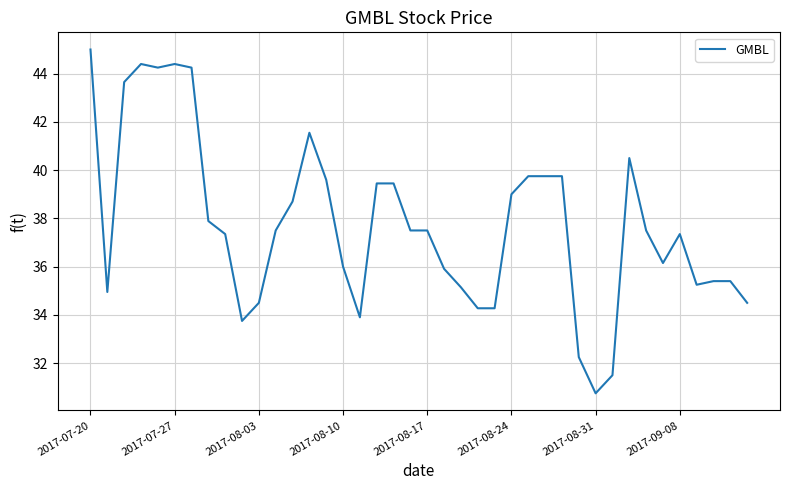

What is the smallest value displayed?

30.8